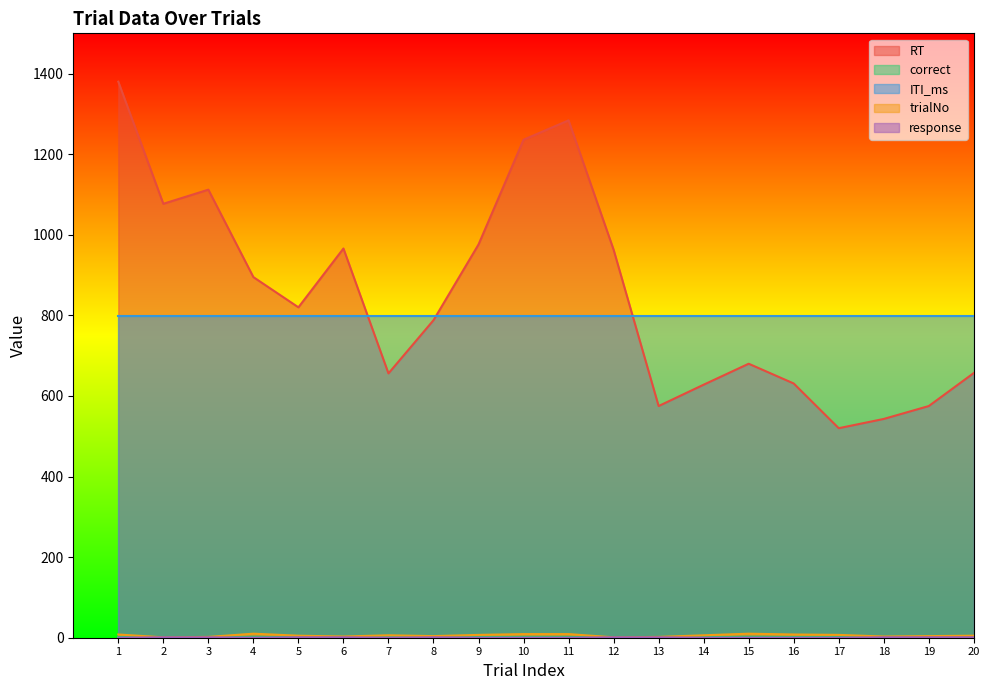

What is the average value of the trialNo series?

6